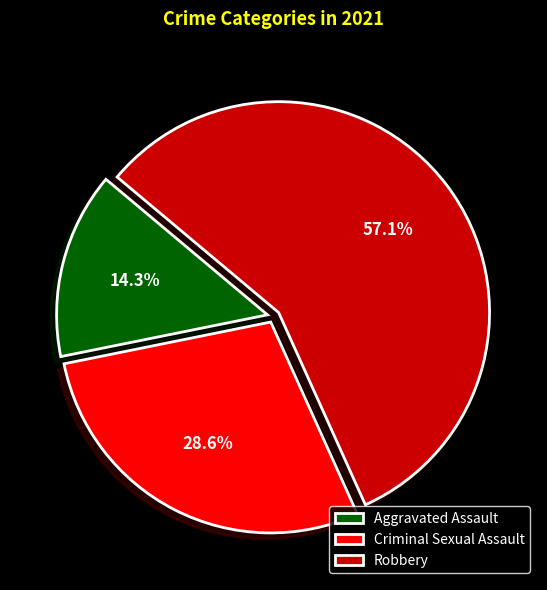

Which category has the smallest portion of the pie?

Aggravated Assault